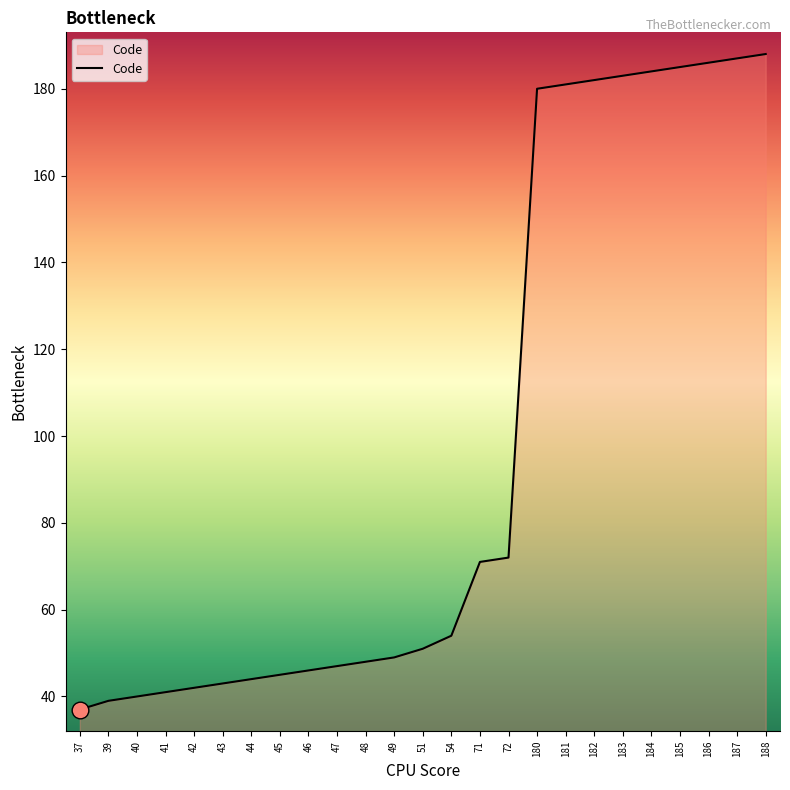

Reading right to left, transcribe all the data shown in this chart.

188	187	186	185	184	183	182	181	180	72	71	54	51	49	48	47	46	45	44	43	42	41	40	39	37